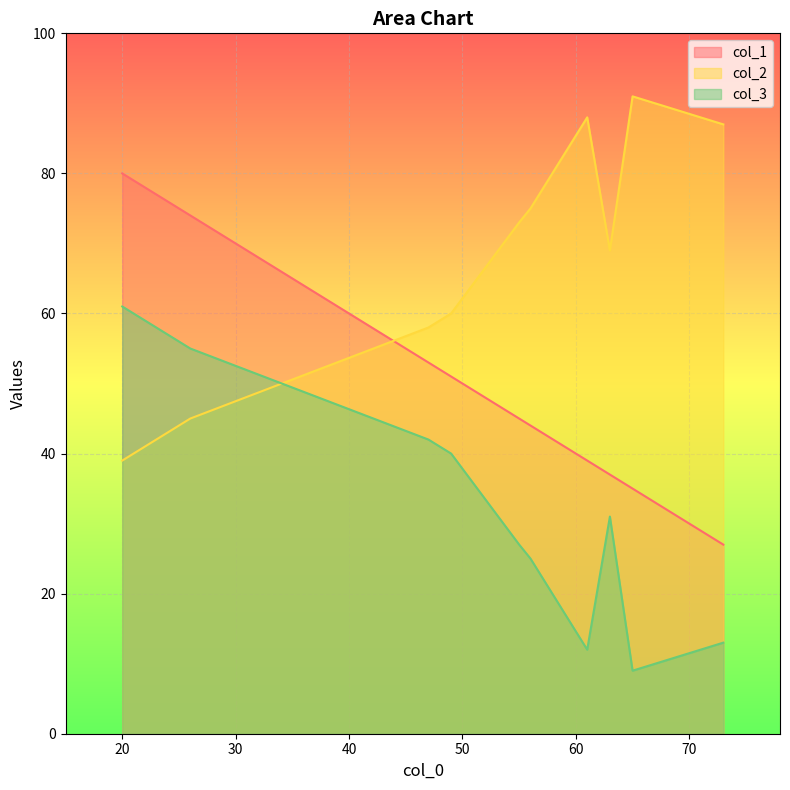

What are all the series names shown in the legend?

col_1, col_2, col_3